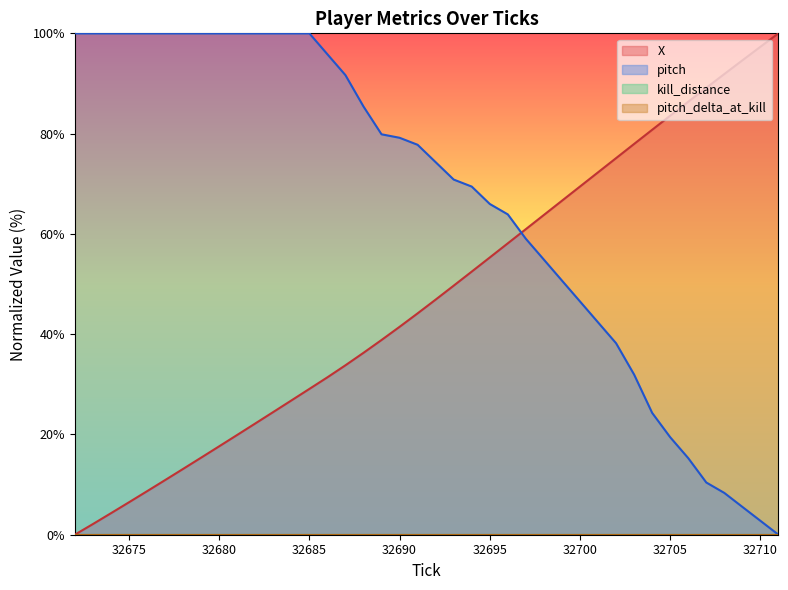

Is it true that pitch equals 2.8 at 32710?

True